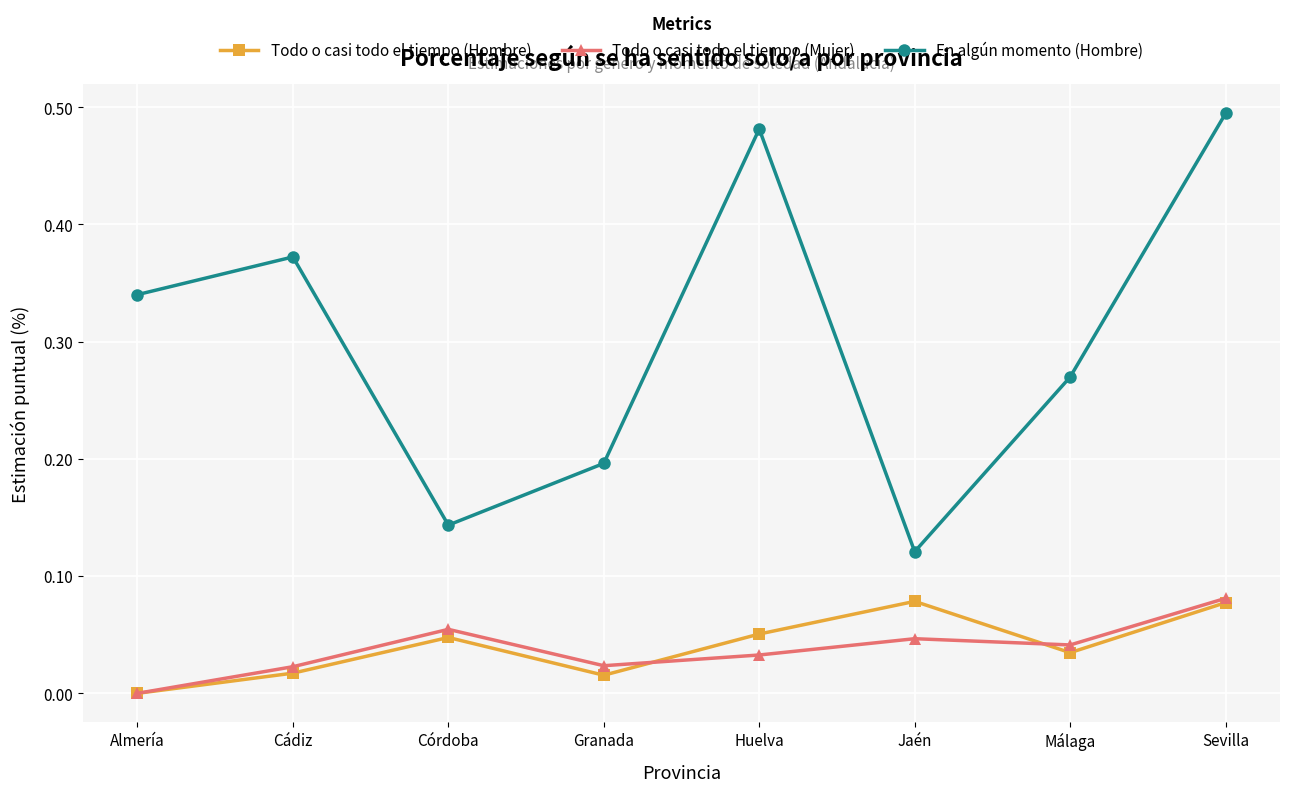

Is this an area chart (filled region under the line)?

No